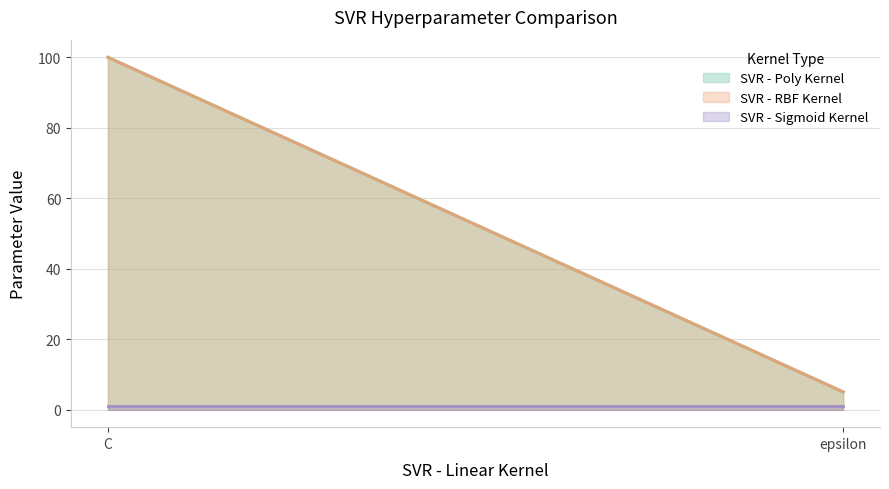

Between C and epsilon, which series saw the biggest shift?

SVR - Poly Kernel